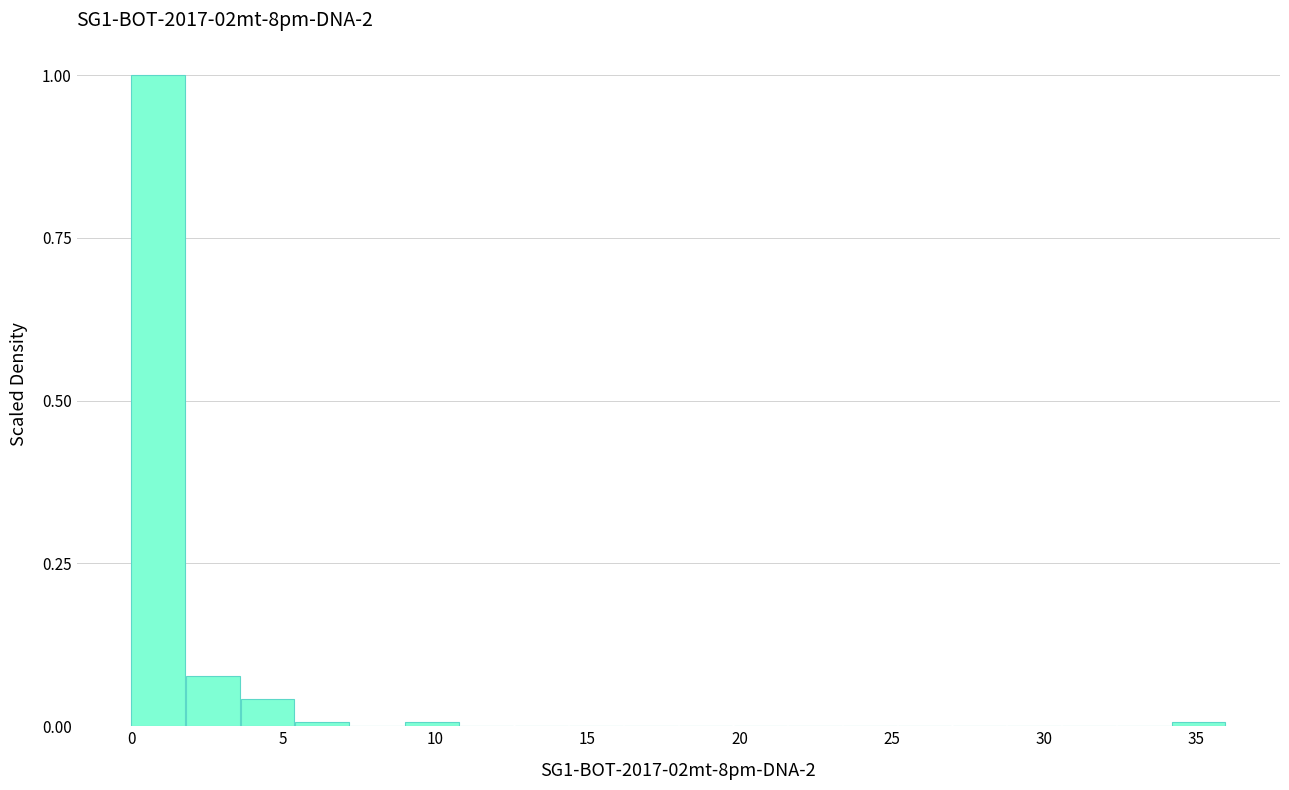

Around what value on the x-axis is the tallest bar? Give the approximate position of its centre, as read against the axis.

1.0